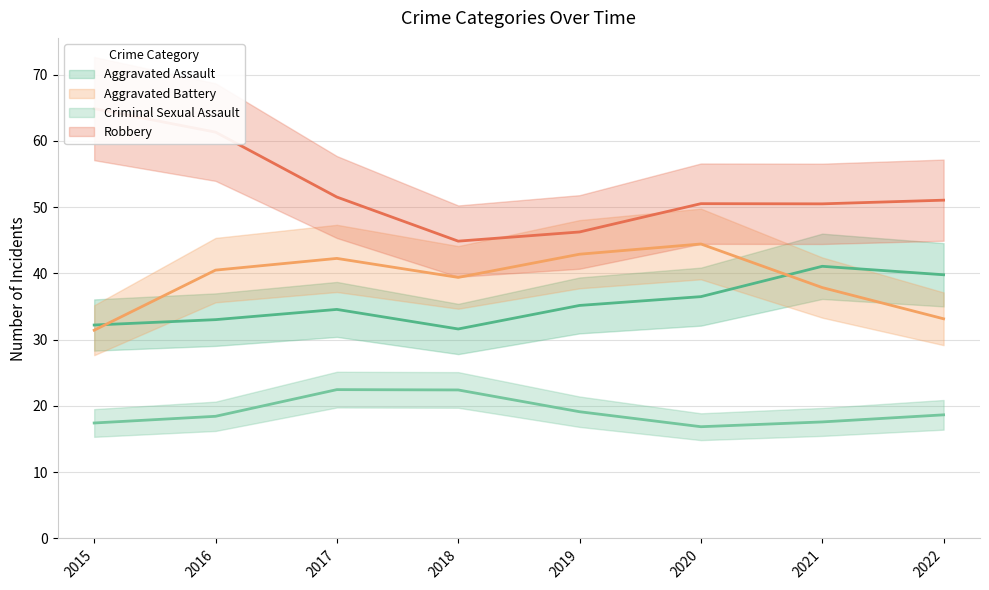

Does the chart have visible grid lines?

Yes